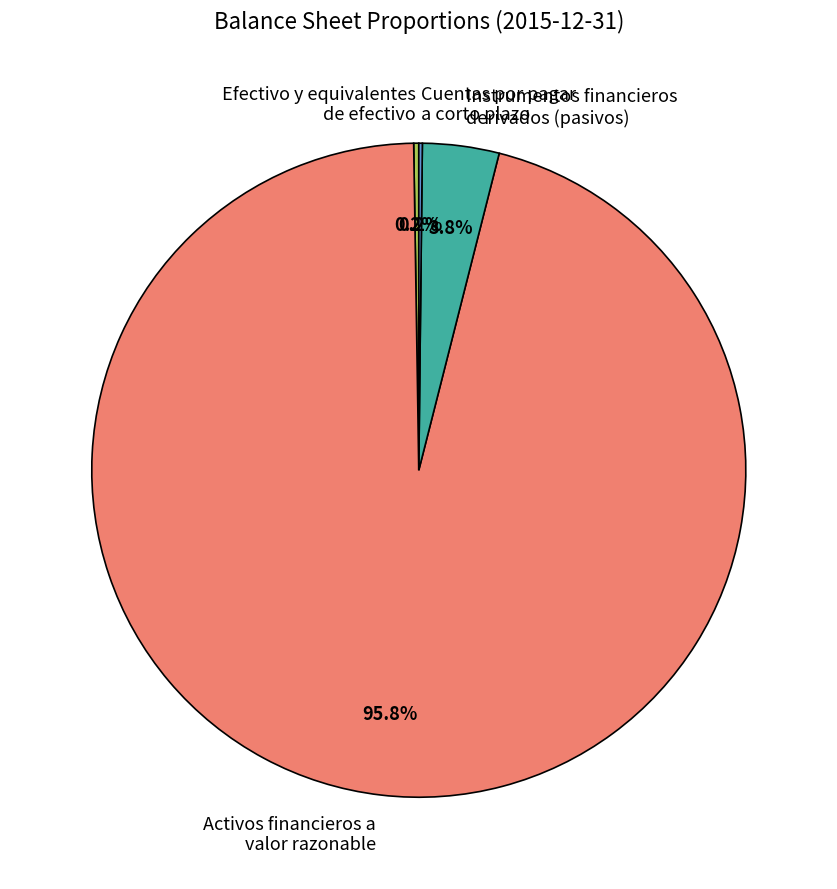

Is Activos financieros a valor razonable the majority of the pie?

Yes